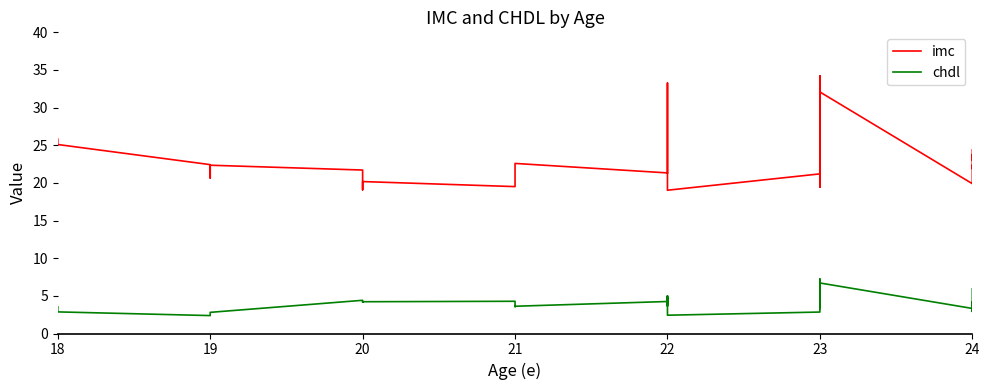

What are all the series names shown in the legend?

imc, chdl